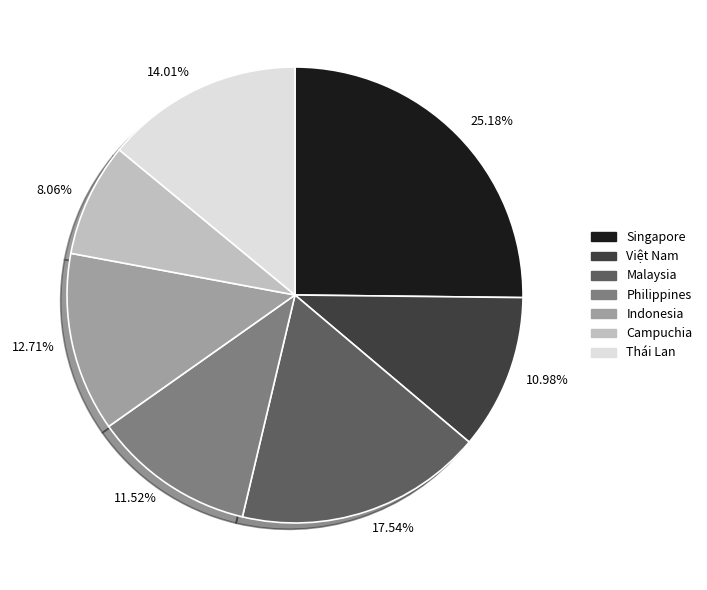

Count the number of slices in the pie.

7